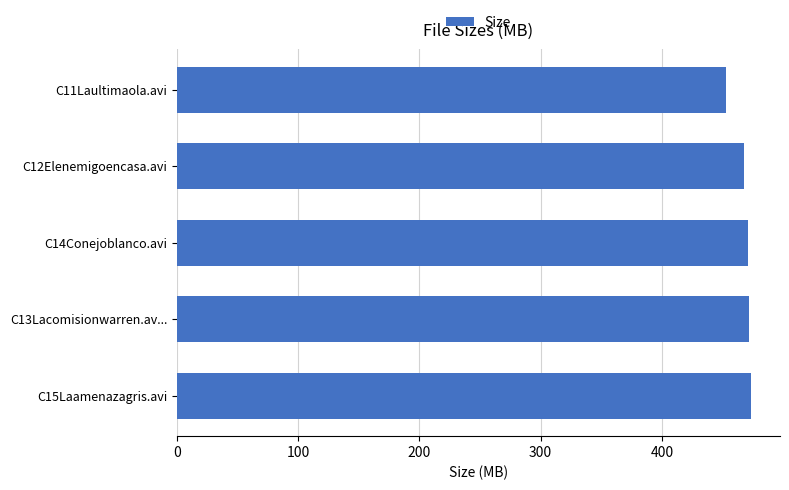

What is the sum of the values at C15Laamenazagris.avi and C13Lacomisionwarren.av...?

945.9